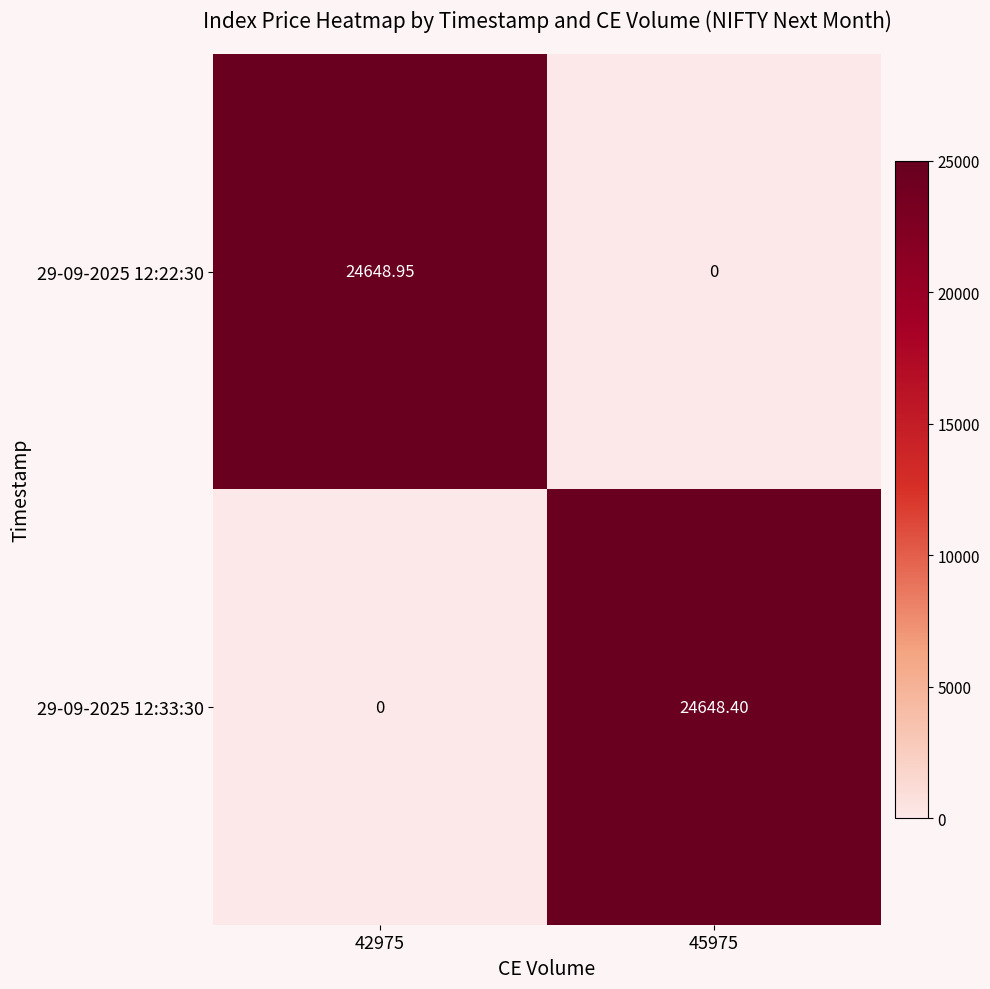

Is the value of 29-09-2025 12:33:30 at 42975 greater than the value of 29-09-2025 12:22:30 at 42975?

No